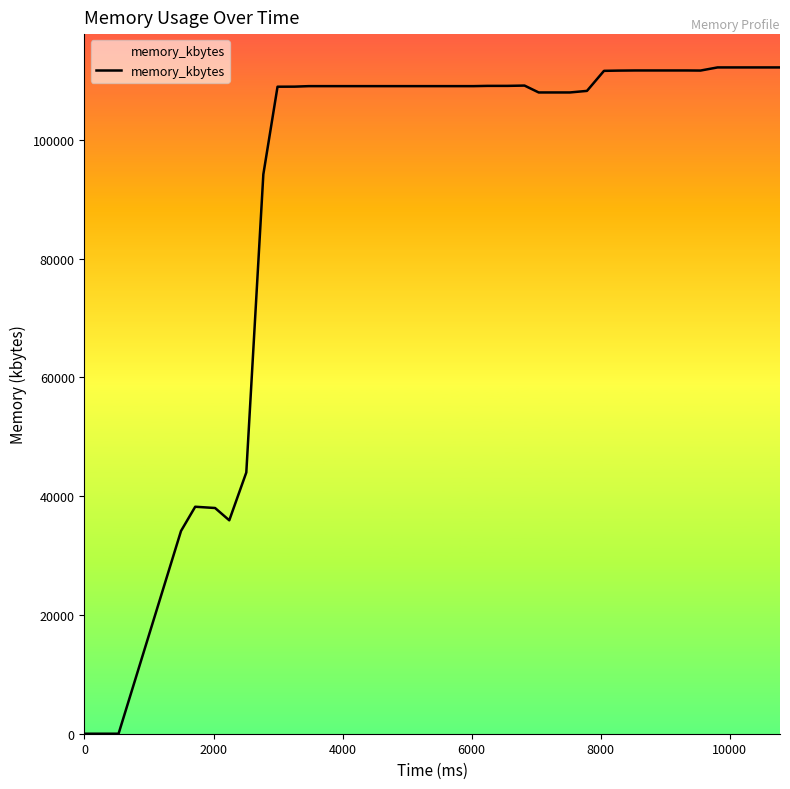

What is the difference between the maximum and minimum values?

112220